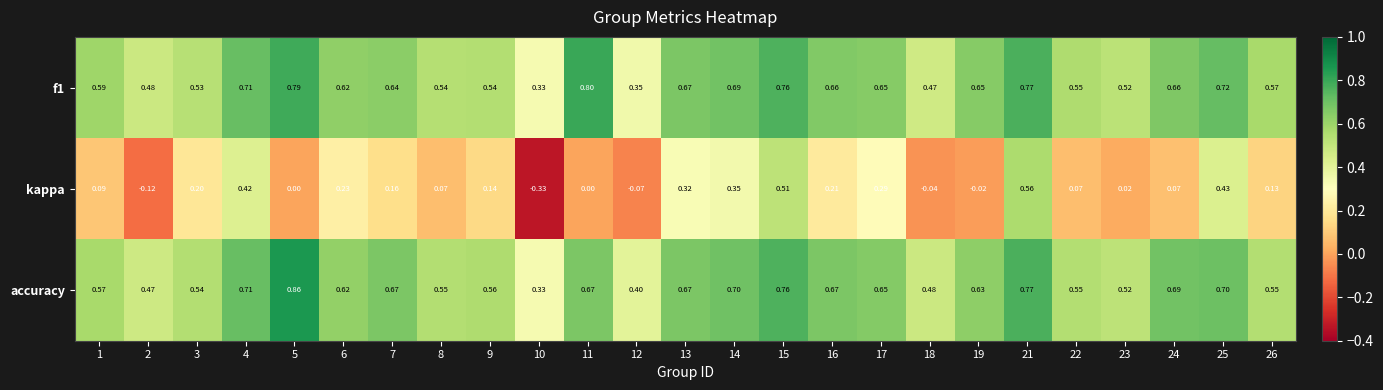

How many series are shown in this chart?

3